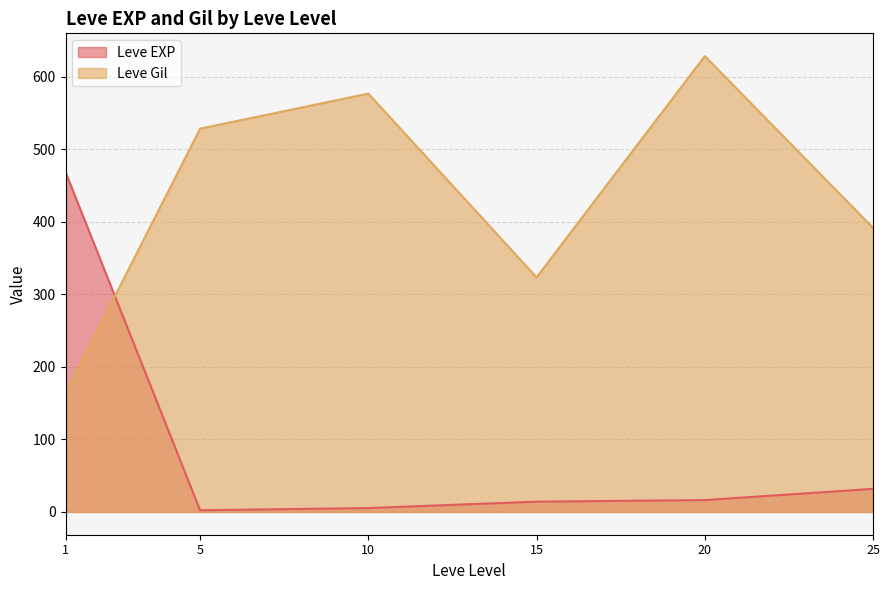

What is the smallest value displayed?

2.3